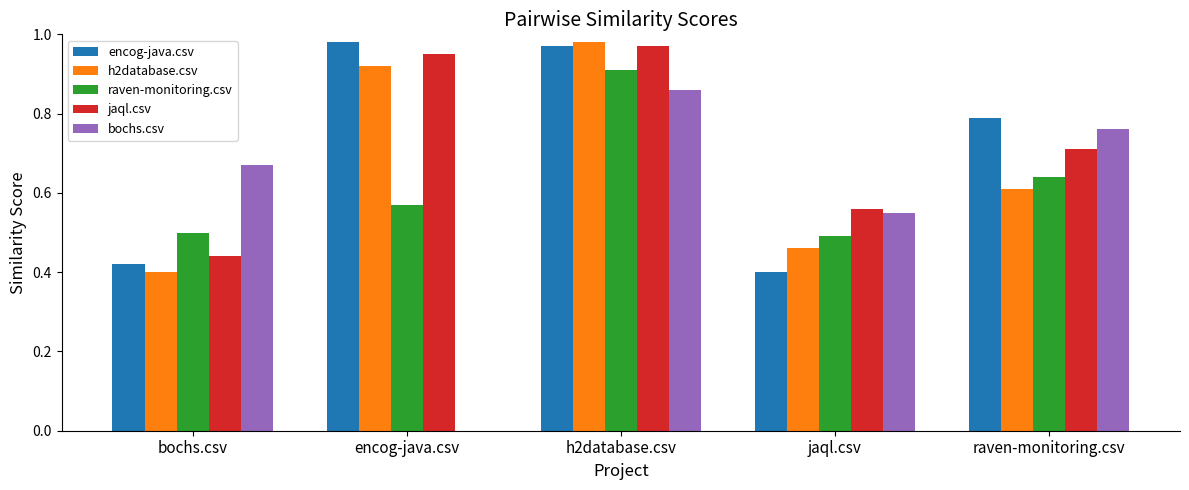

Between bochs.csv and h2database.csv, which series saw the biggest shift?

h2database.csv